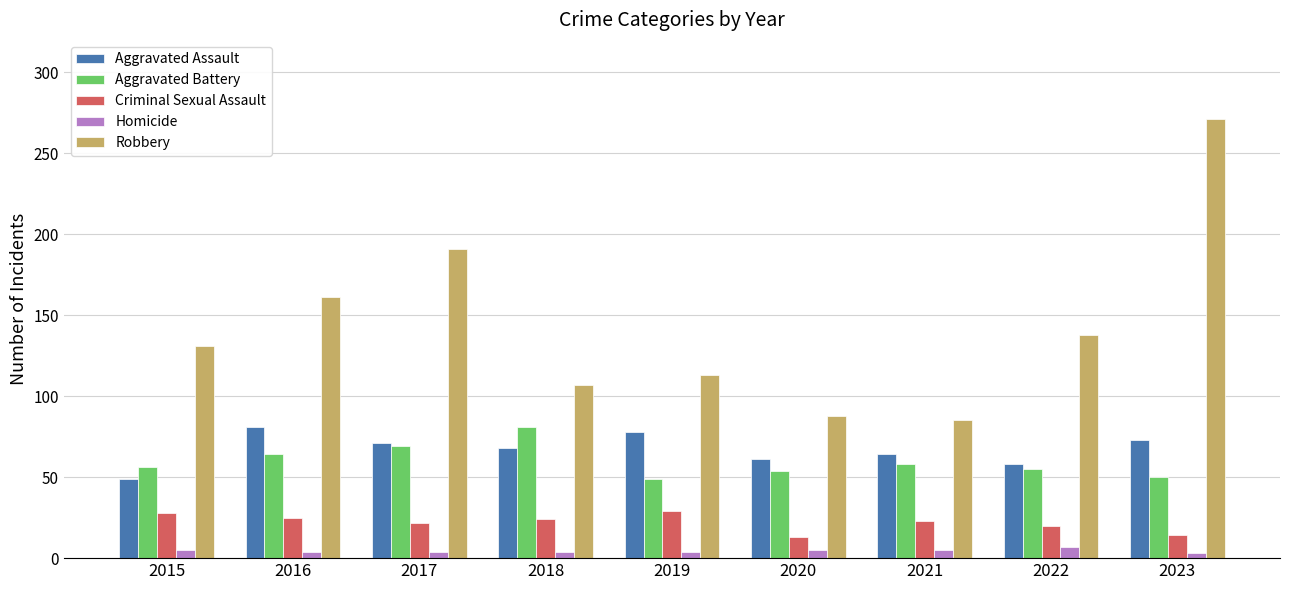

What is the difference between the Aggravated Battery values at 2019 and 2020?

5